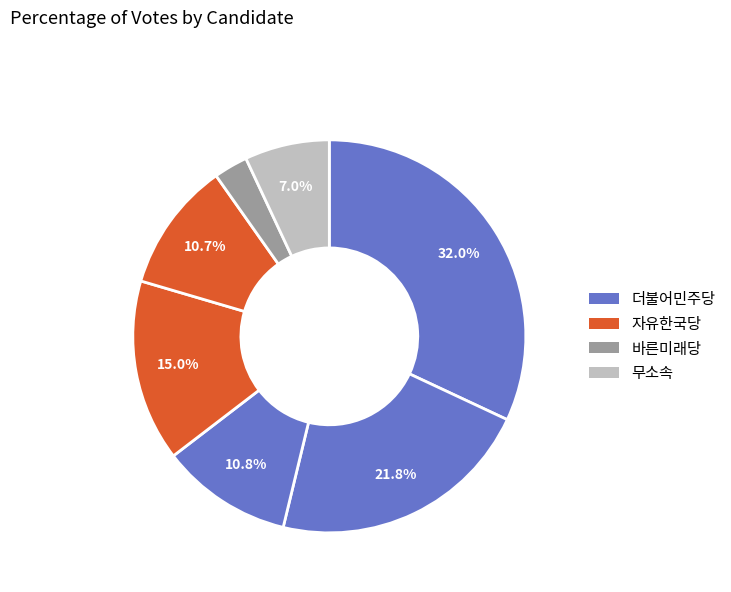

Count the number of slices in the pie.

7